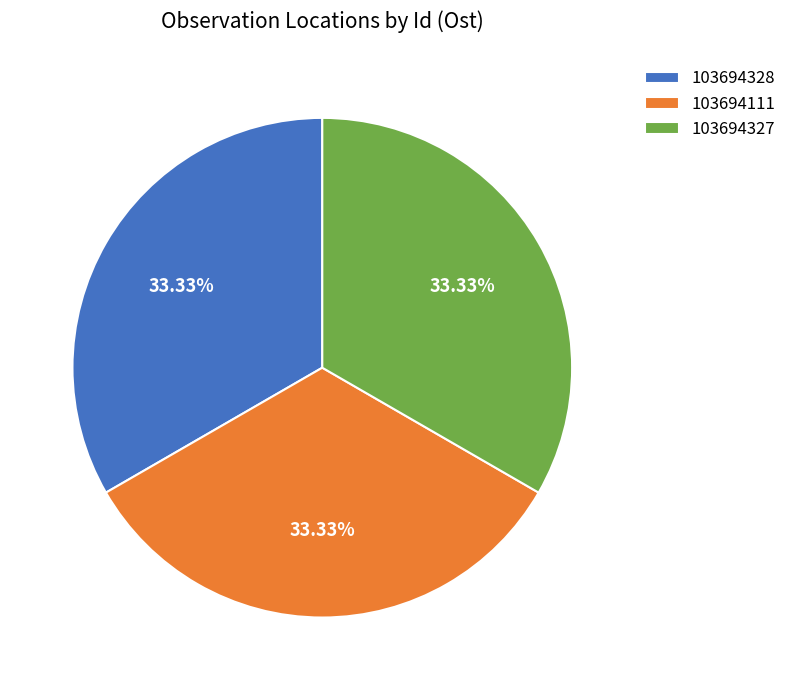

To the nearest percent, what is the average slice percentage?

33%